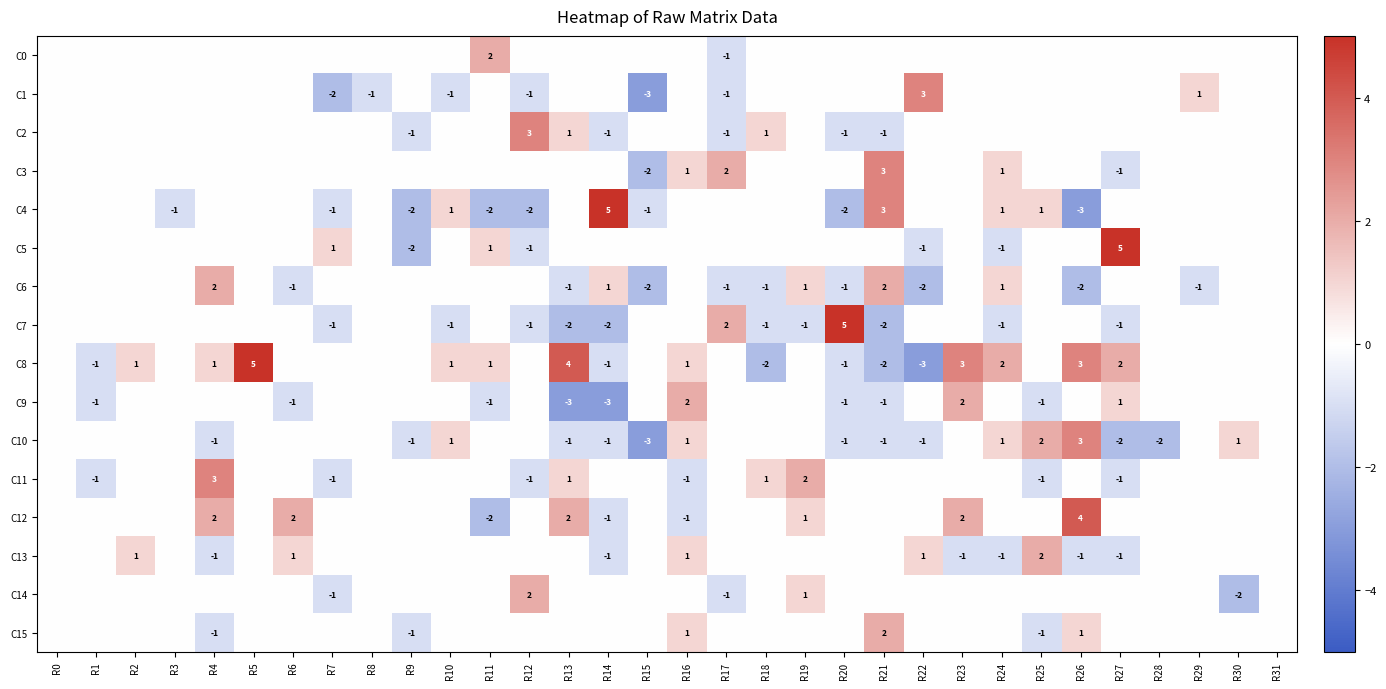

True or false: C10 has a value of -2 at R27.

True